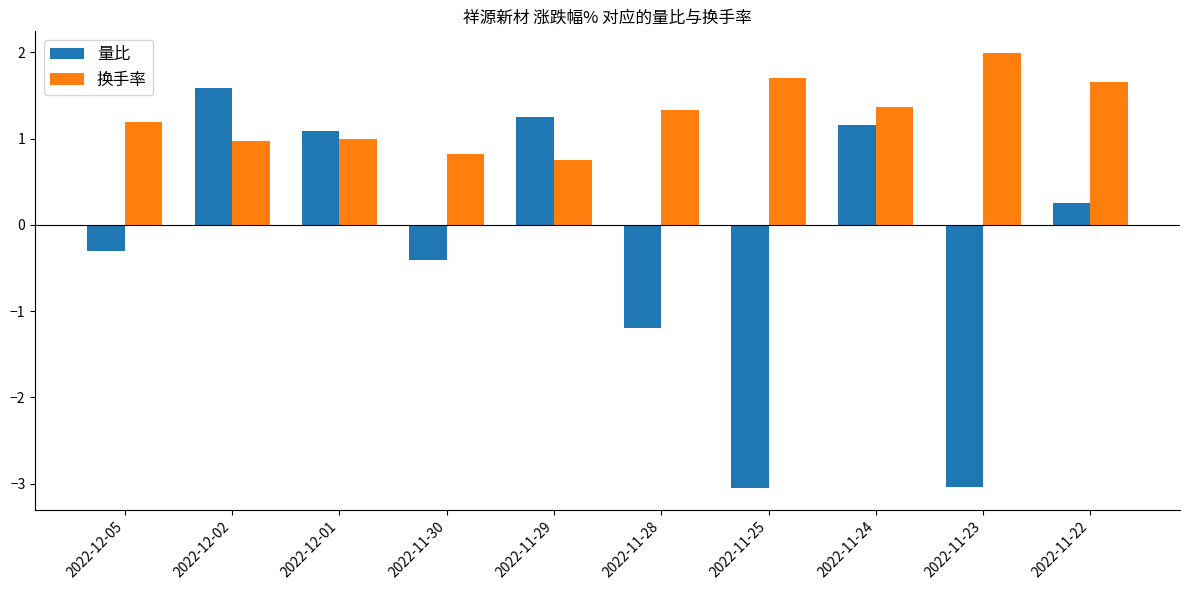

Which series has the widest spread of values?

量比